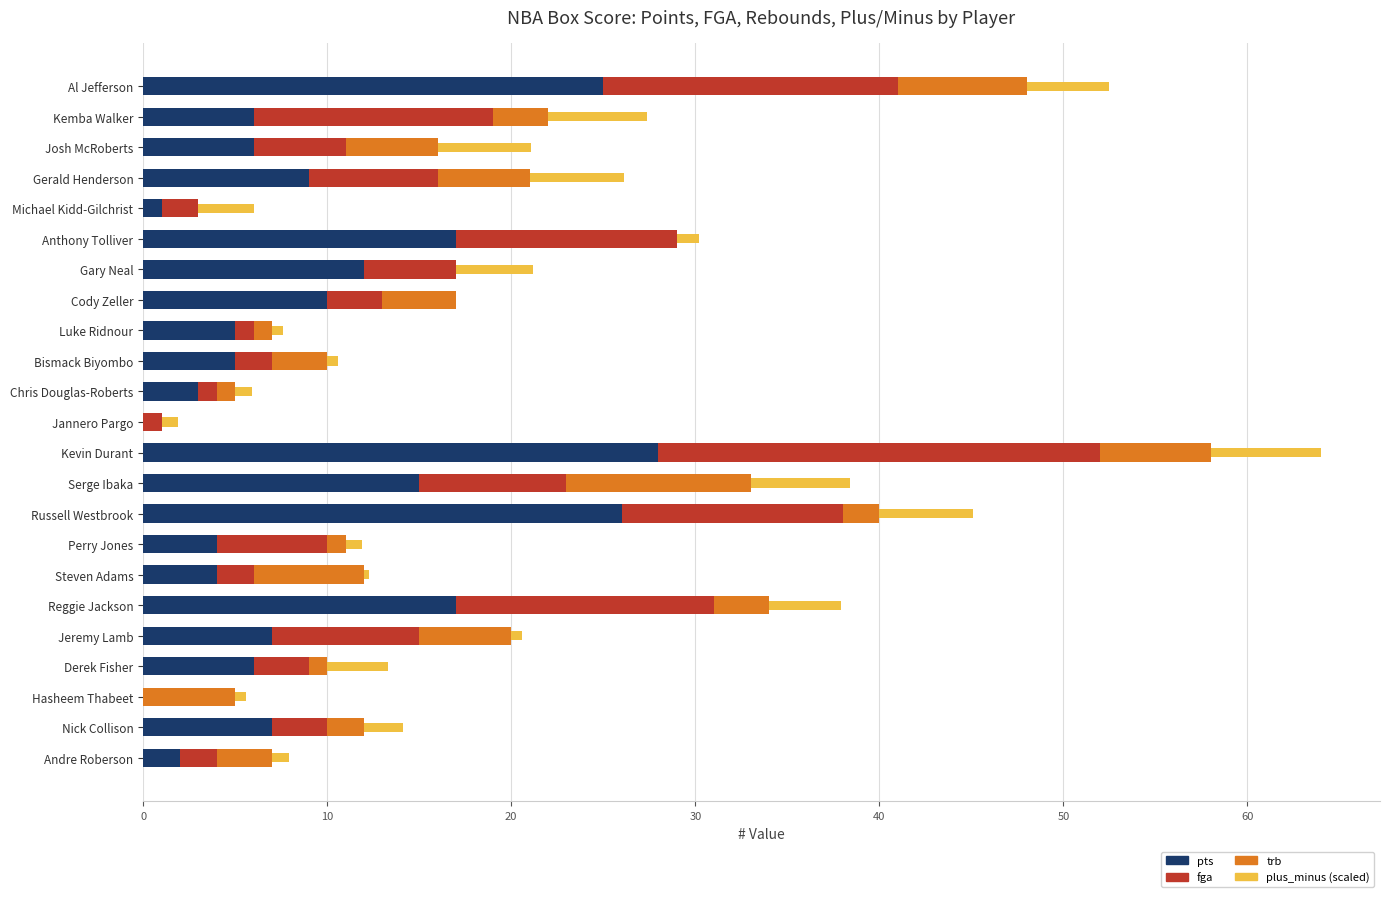

At which label does pts reach its peak?

Kevin Durant